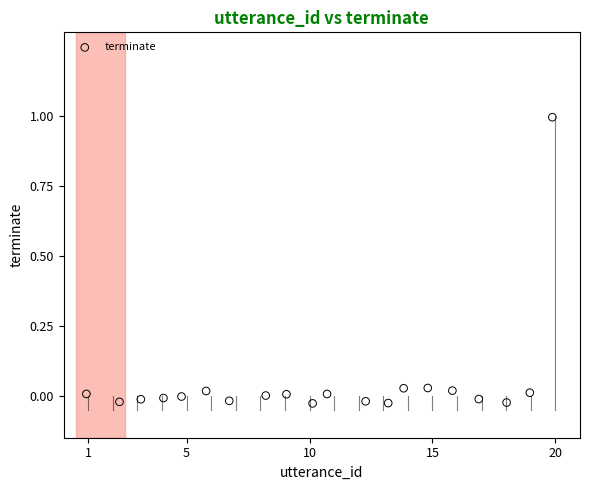

What is the range of Y values (max minus min)?

1.0